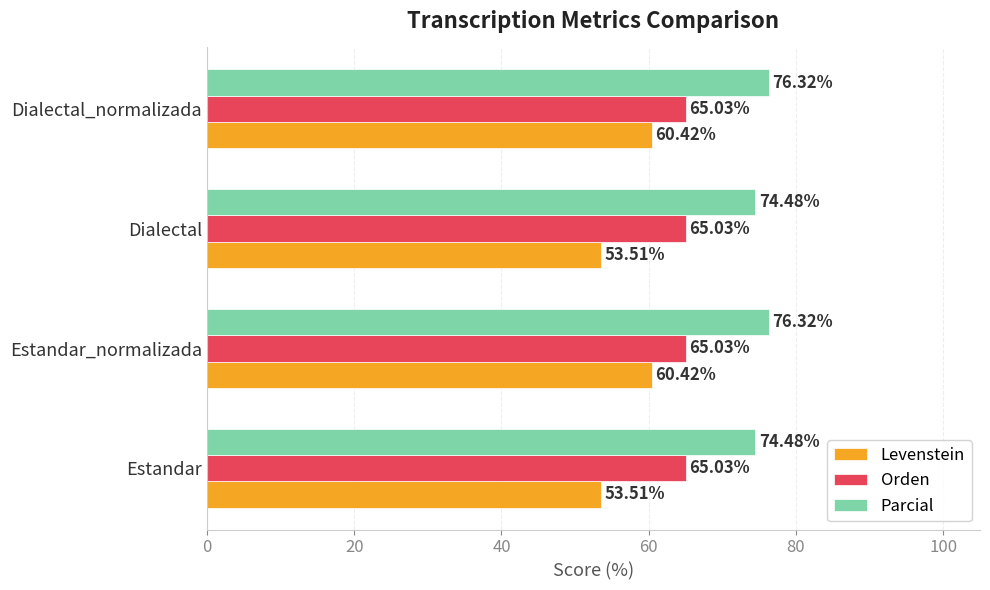

What is the smallest value displayed?

53.5